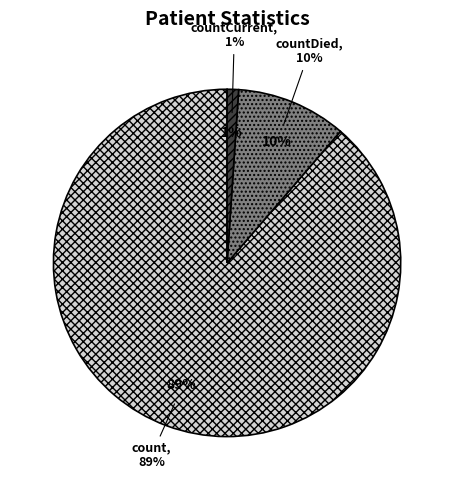

To the nearest percent, what is the combined percentage of countDied and count?

99%